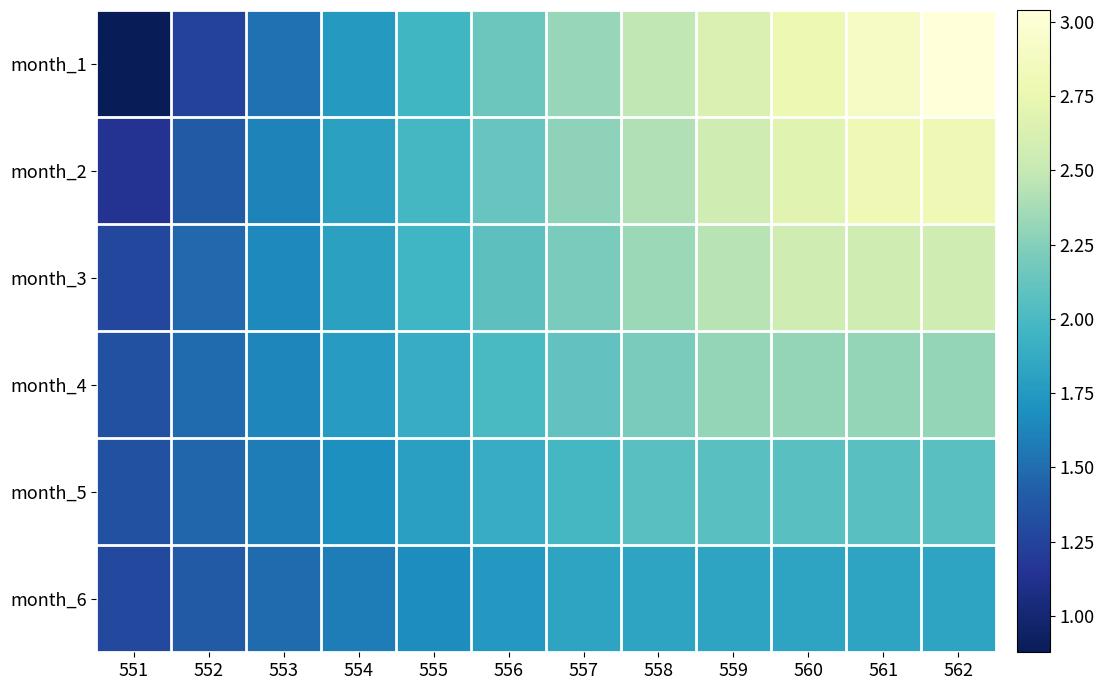

What is the minimum value shown in the chart?

0.9